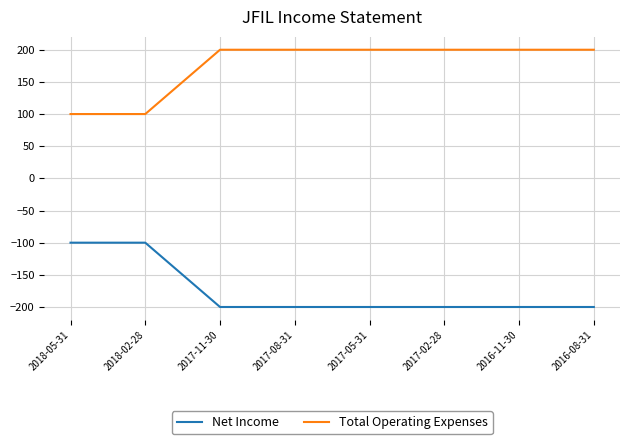

True or false: Net Income and Total Operating Expenses cross at least once.

False